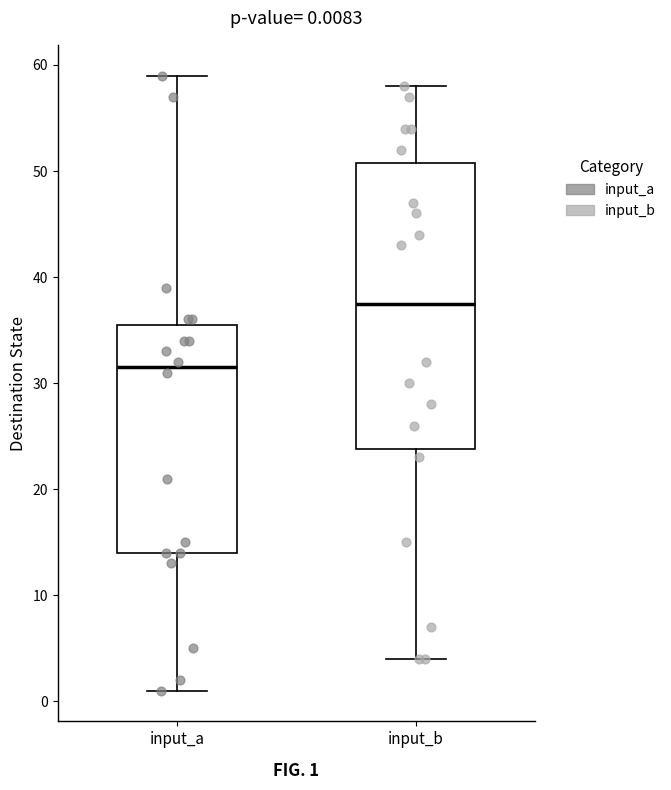

Which box's median line is the highest?

input_b